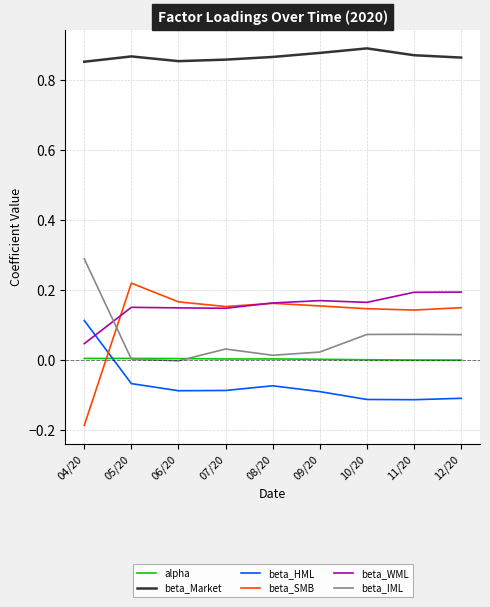

At 11/20, list the series in order from largest to smallest.

beta_Market, beta_WML, beta_SMB, beta_IML, alpha, beta_HML